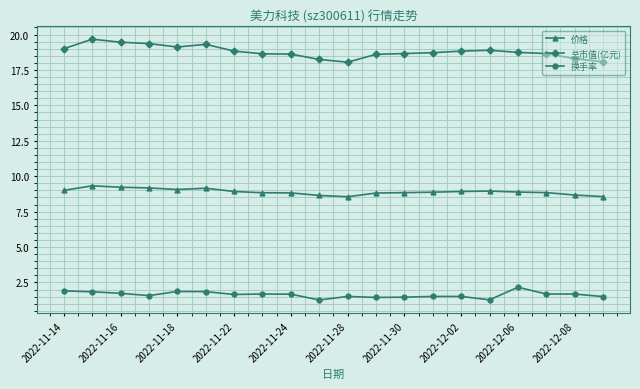

At how many categories does at least one series exceed 4?

20